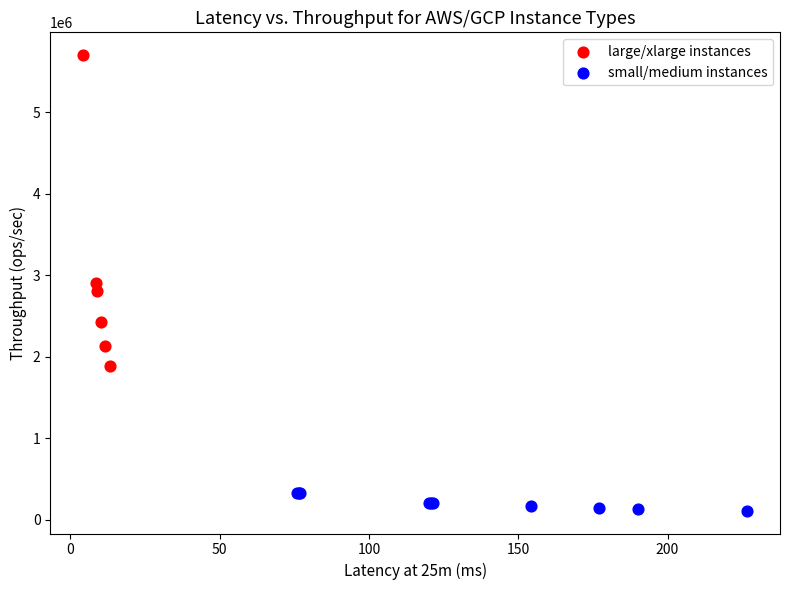

Which series reaches the minimum Y coordinate?

small/medium instances